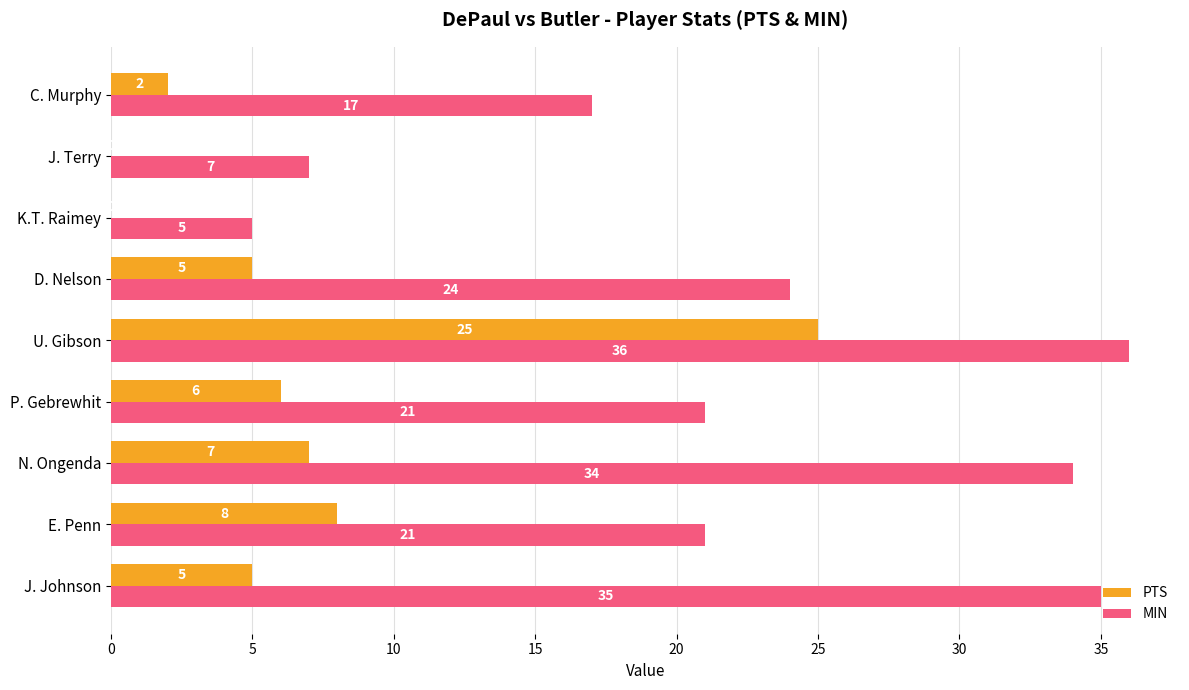

How many series are shown in this chart?

2